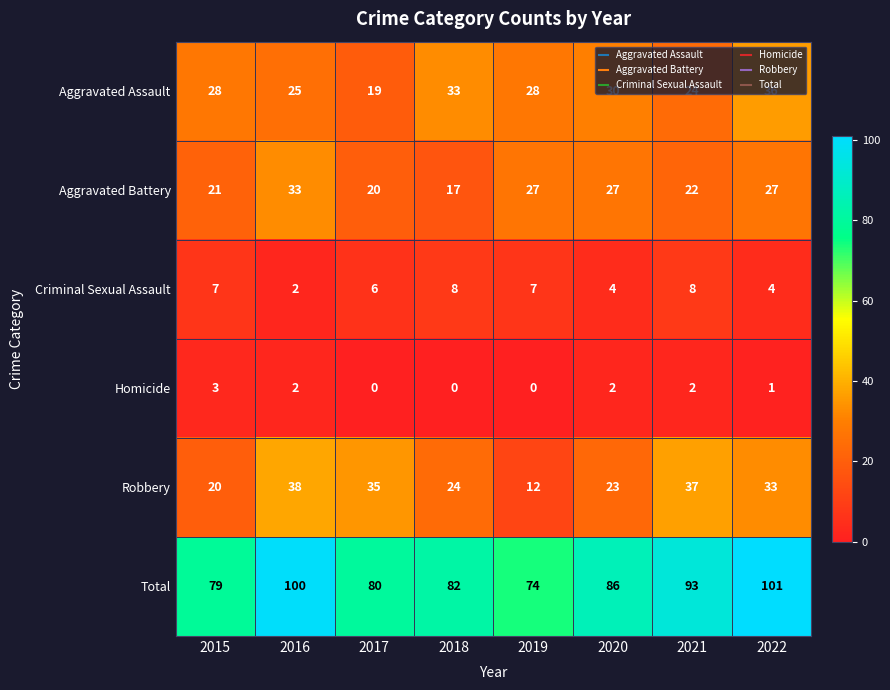

The Robbery series shows 23 at 2020. True or false?

True